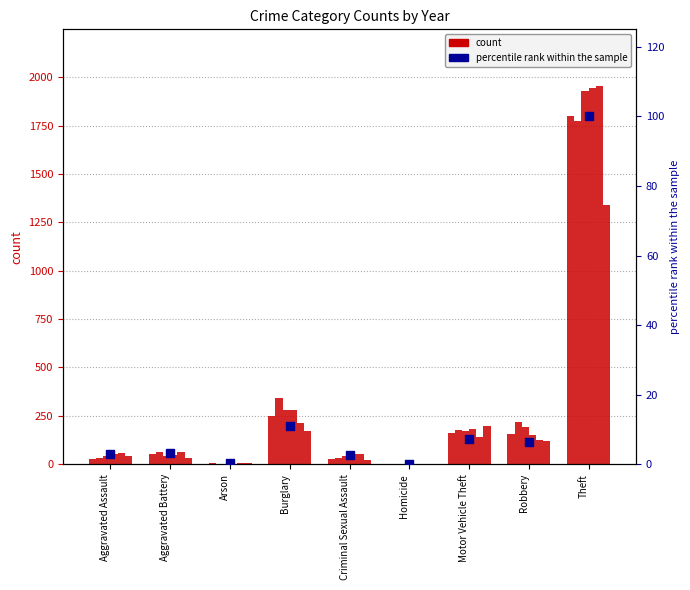

Which has a higher value, Homicide or Burglary?

Burglary